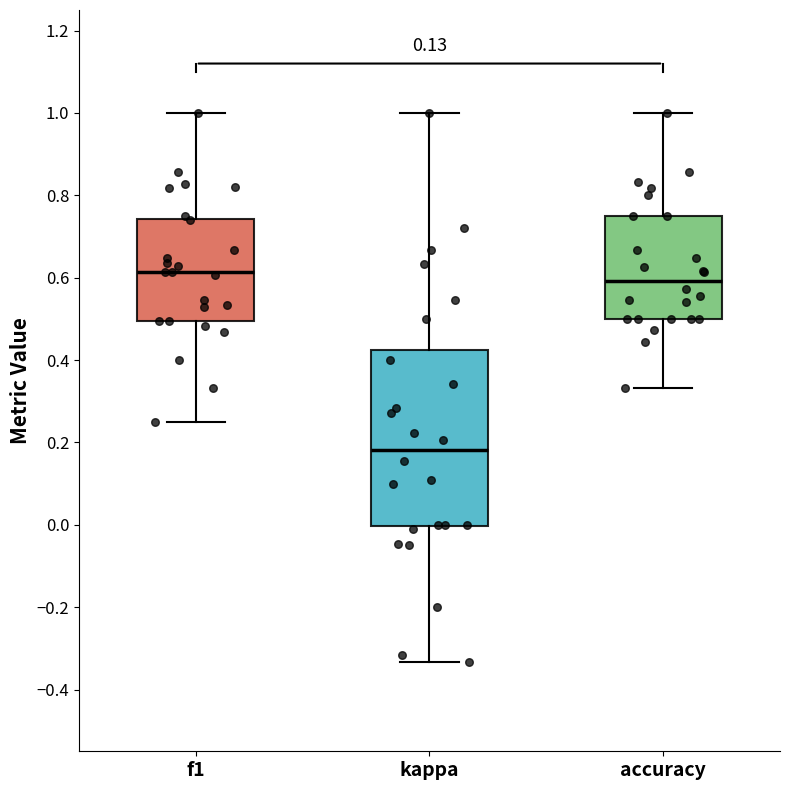

Reading left to right, transcribe this box plot: for each box, give where its median line is, the range the box spans, and where its two whiskers end, as read against the y-axis. The values are not printed on the chart, so give them approximately, as read against the axis.

f1: median 0.62, box 0.50 to 0.74, whiskers 0.26 to 1.00
kappa: median 0.18, box 0.00 to 0.42, whiskers -0.34 to 1.00
accuracy: median 0.60, box 0.50 to 0.76, whiskers 0.34 to 1.00